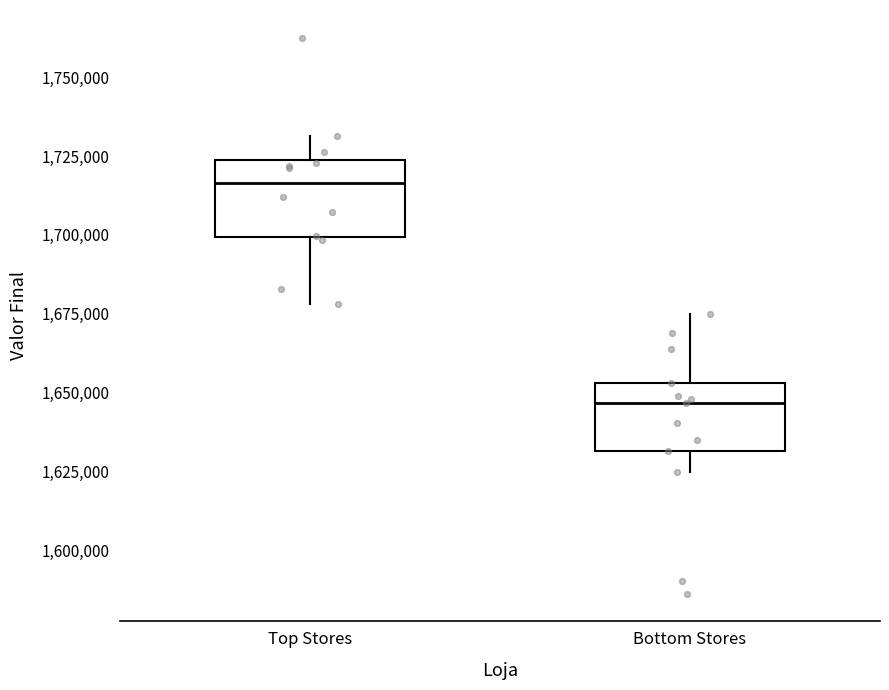

Reading left to right, read every box against the y-axis: the position of its median line, the range the box covers, and the ends of its whiskers. The values are not printed on the chart, so give them approximately, as read against the axis.

Top Stores: median 1715000, box 1700000 to 1725000, whiskers 1680000 to 1730000
Bottom Stores: median 1645000, box 1630000 to 1655000, whiskers 1625000 to 1675000